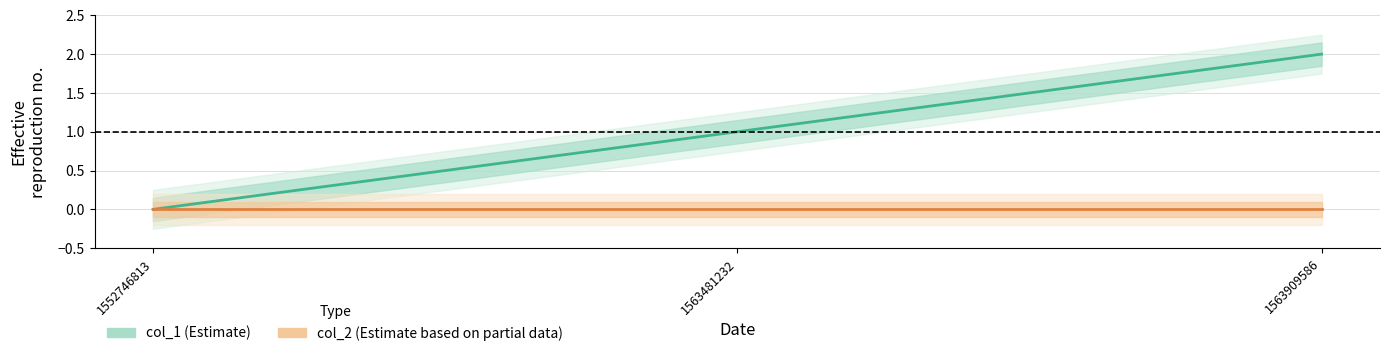

How many values in the col_1 series exceed 1?

1